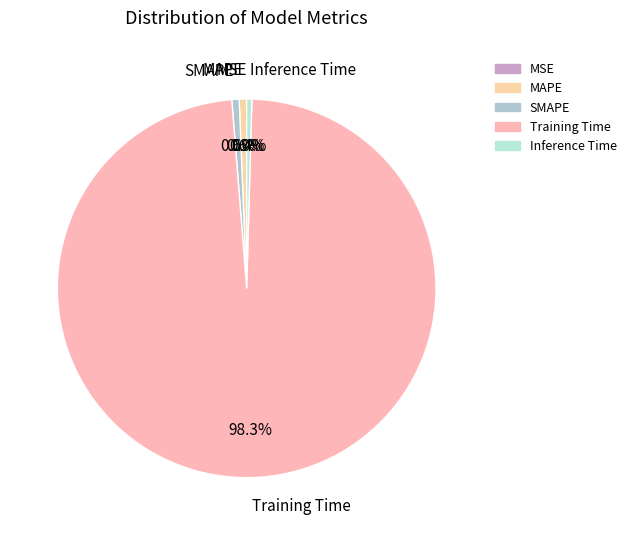

Is the sum of Inference Time and MAPE greater than half?

No